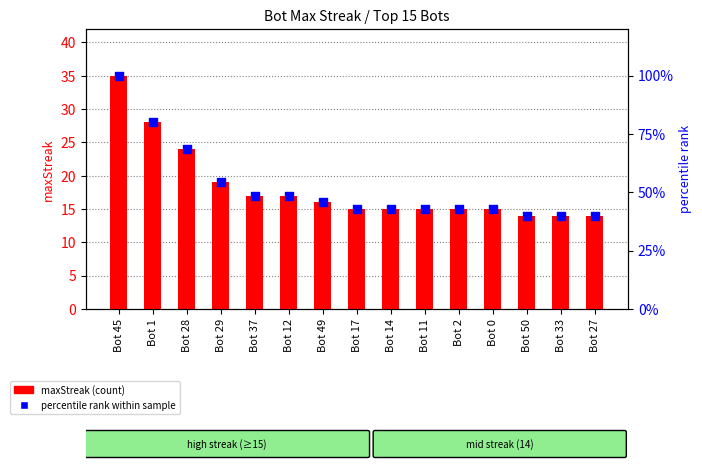

What is the total value across all series at Bot 17?

57.9